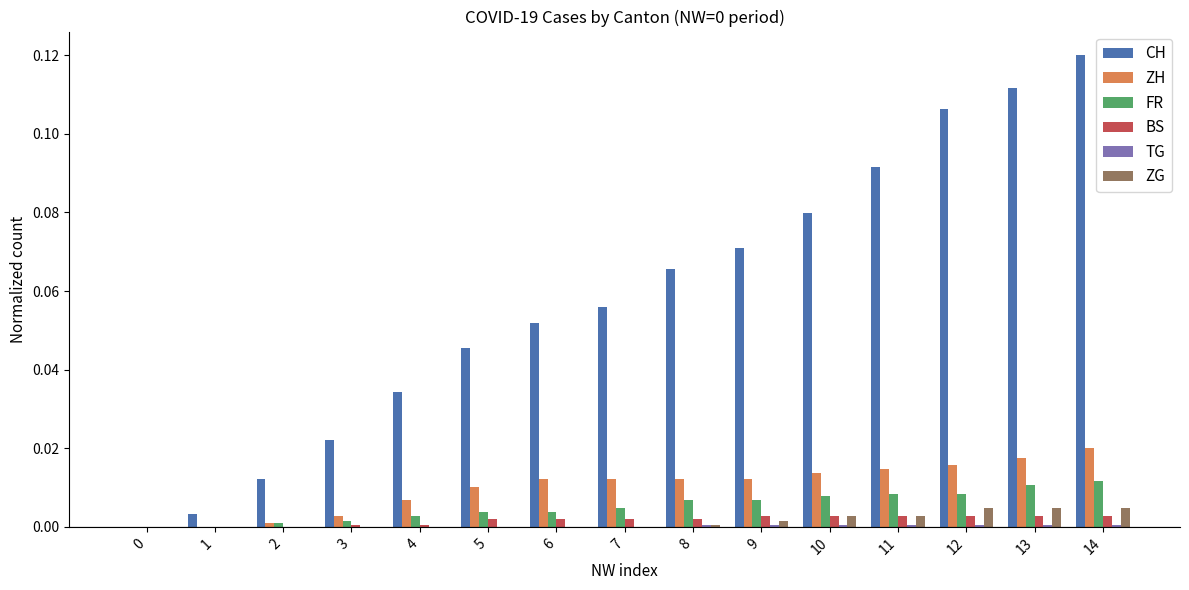

The value of CH at 5 is 0.1. True or false?

False